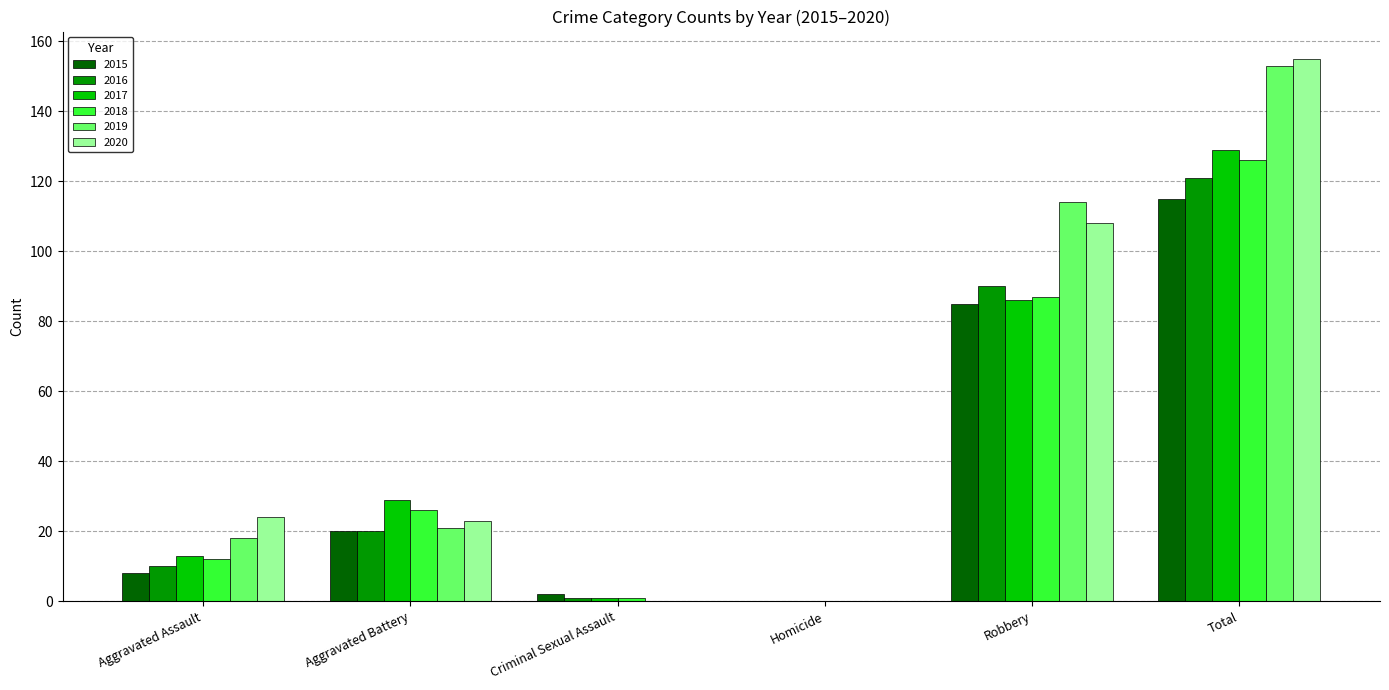

The 2017 series shows 169 at Total. True or false?

False